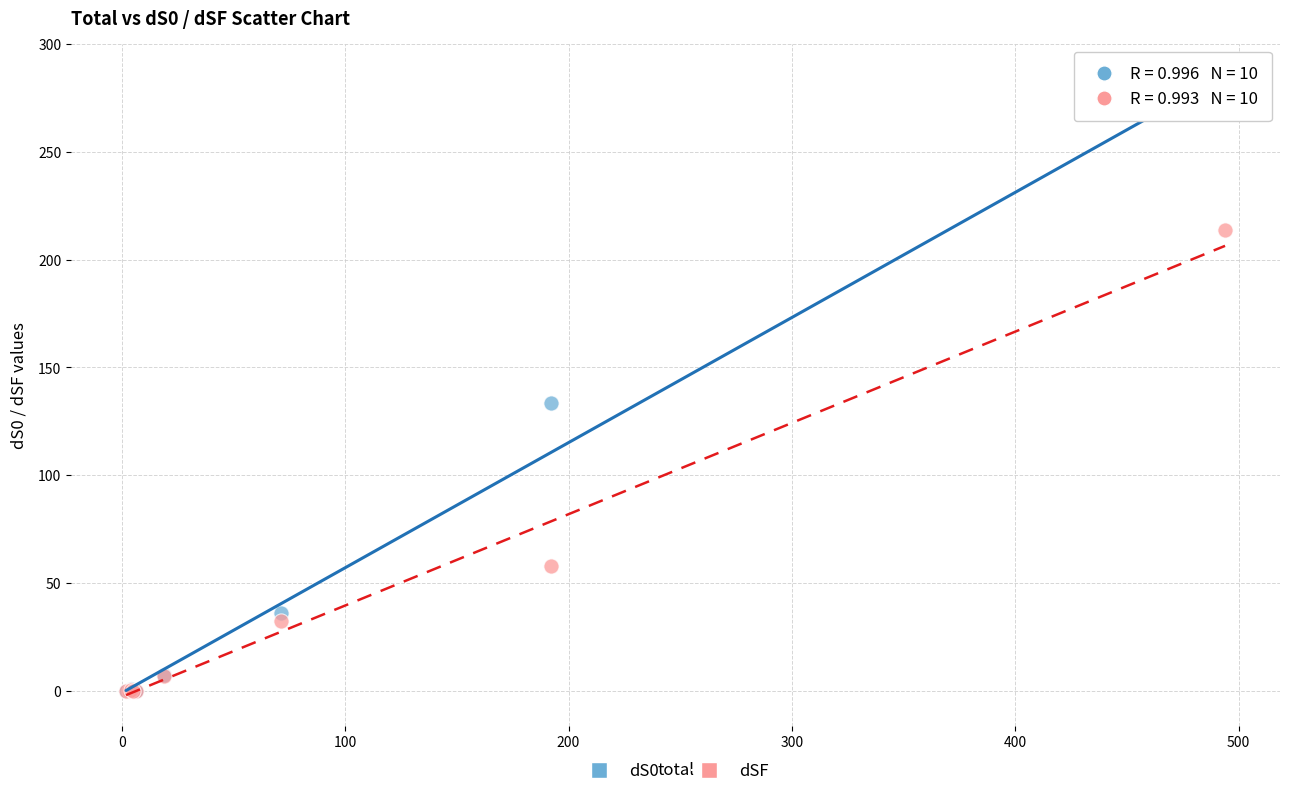

In the dSF series, what Y value is closest to 106?

57.9